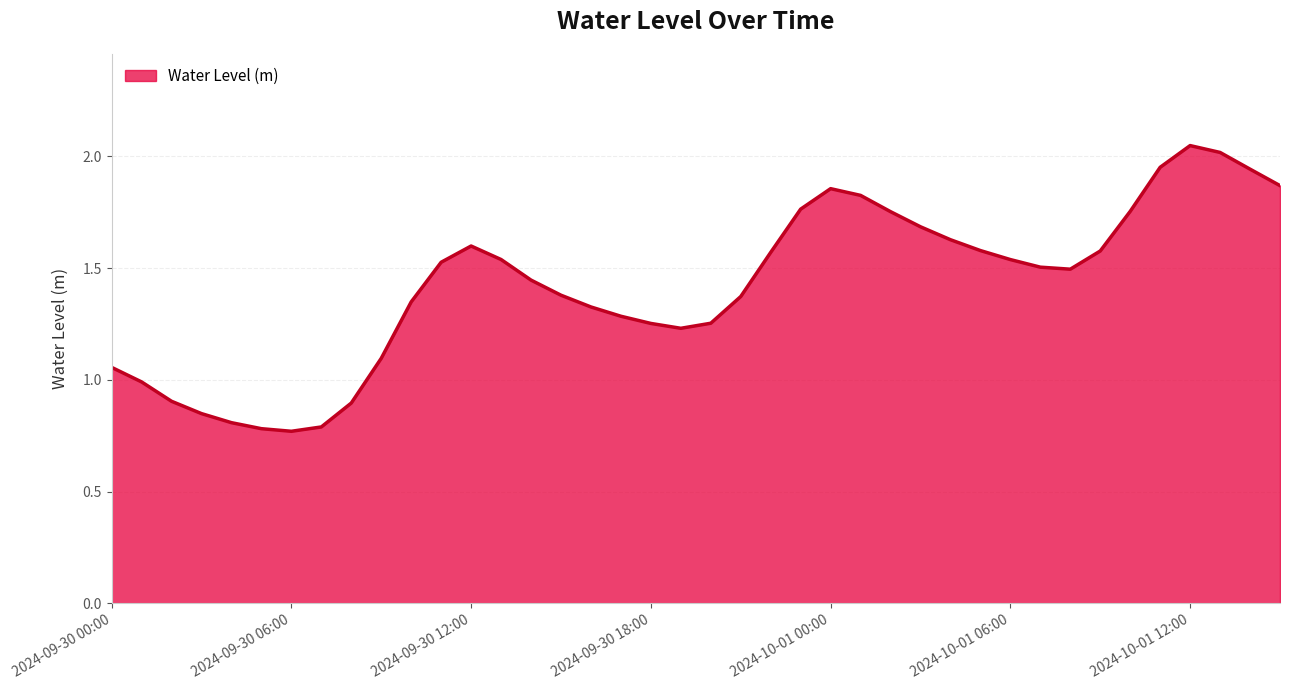

Where does the data first go above 1?

2024-09-30 00:00